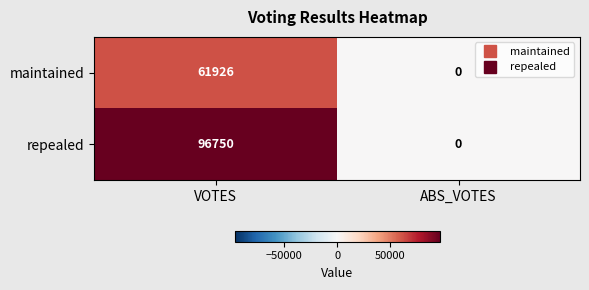

What is the difference between the maintained values at ABS_VOTES and VOTES?

61926